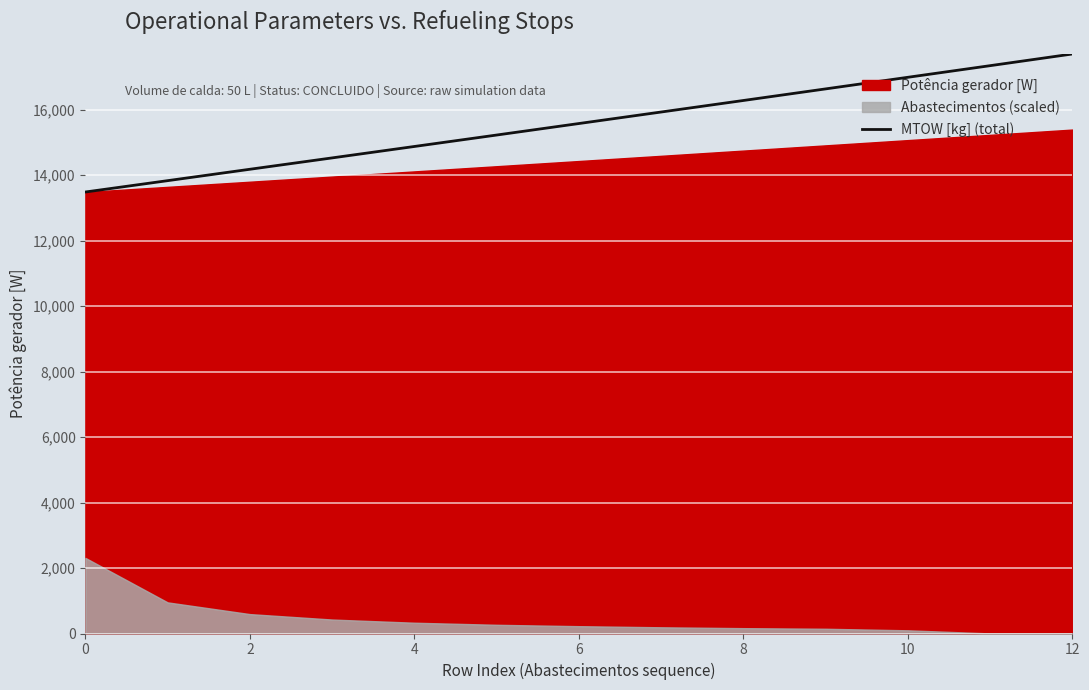

What is the maximum value shown in the chart?

17695.6